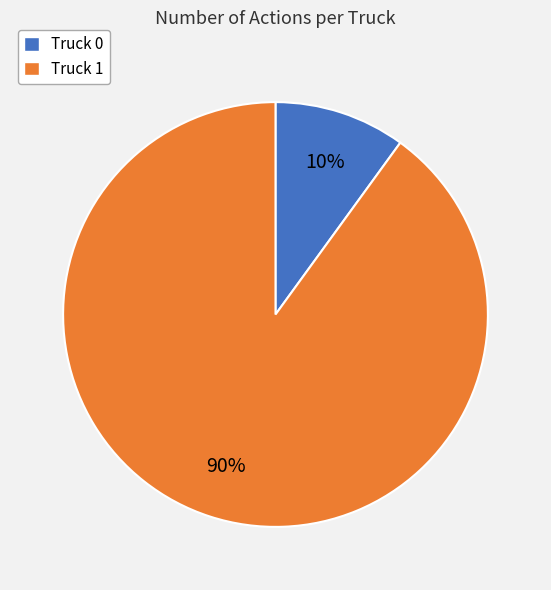

Approximately how many times larger is the value at Truck 1 compared to Truck 0?

9.0